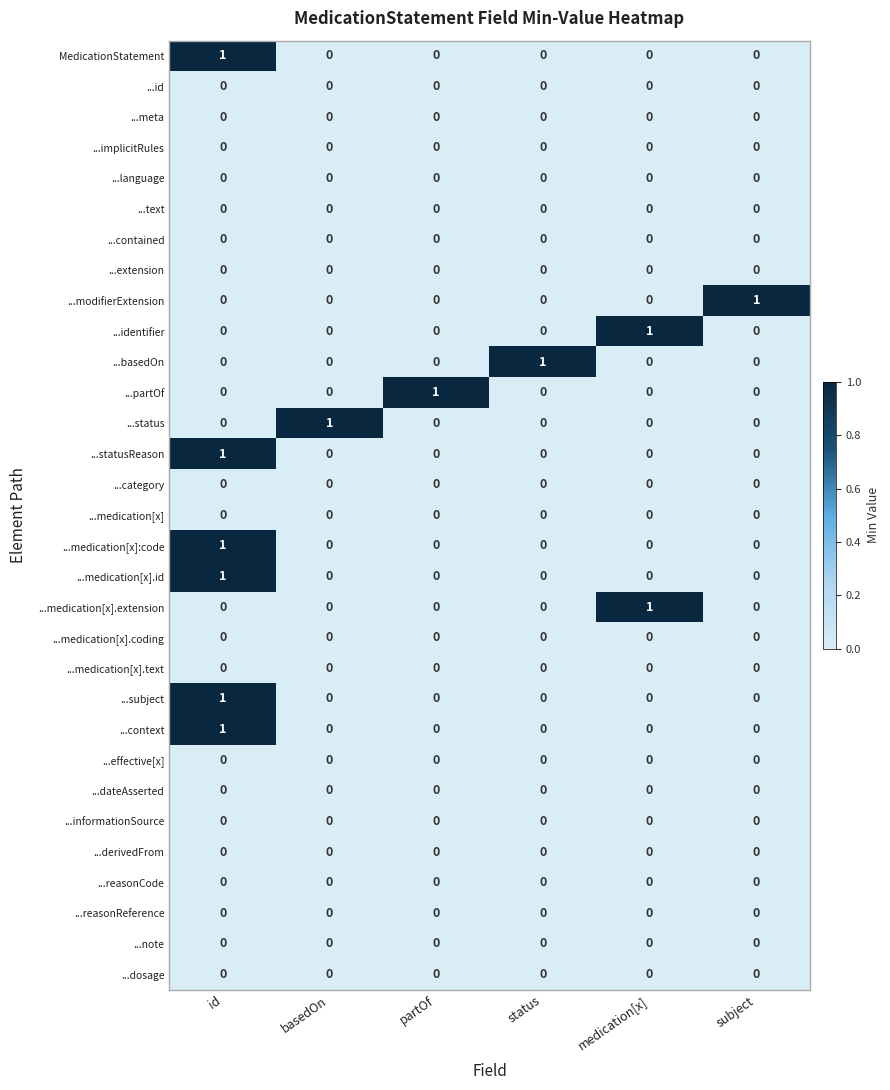

At how many categories does at least one series exceed 0?

6